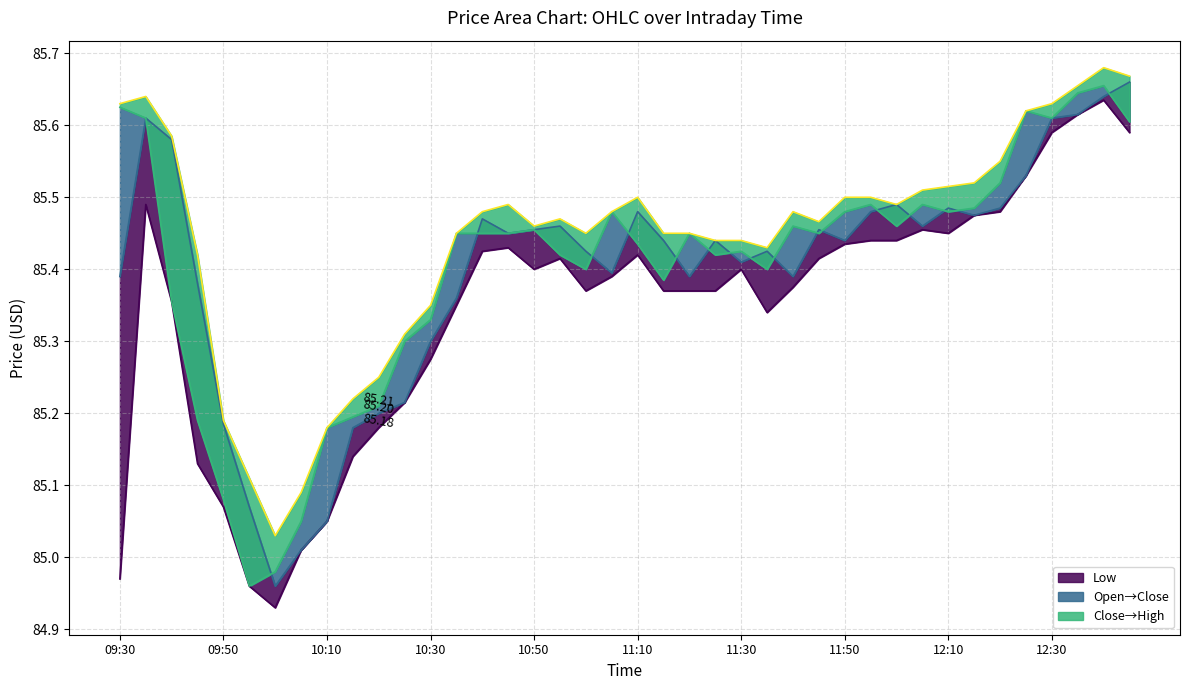

True or false: High and Low intersect in this chart.

False